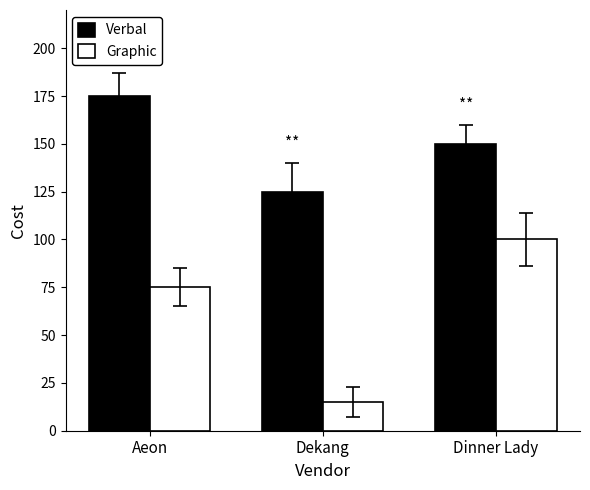

What is the difference between the maximum and minimum values in the Graphic series?

85